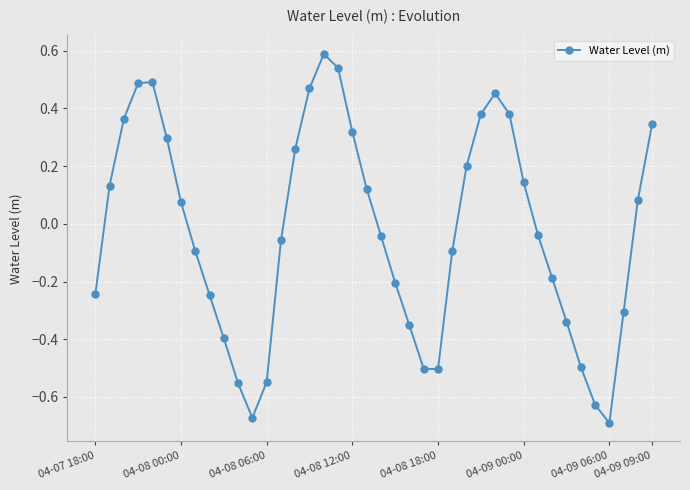

What is the difference between the maximum and minimum values?

1.3